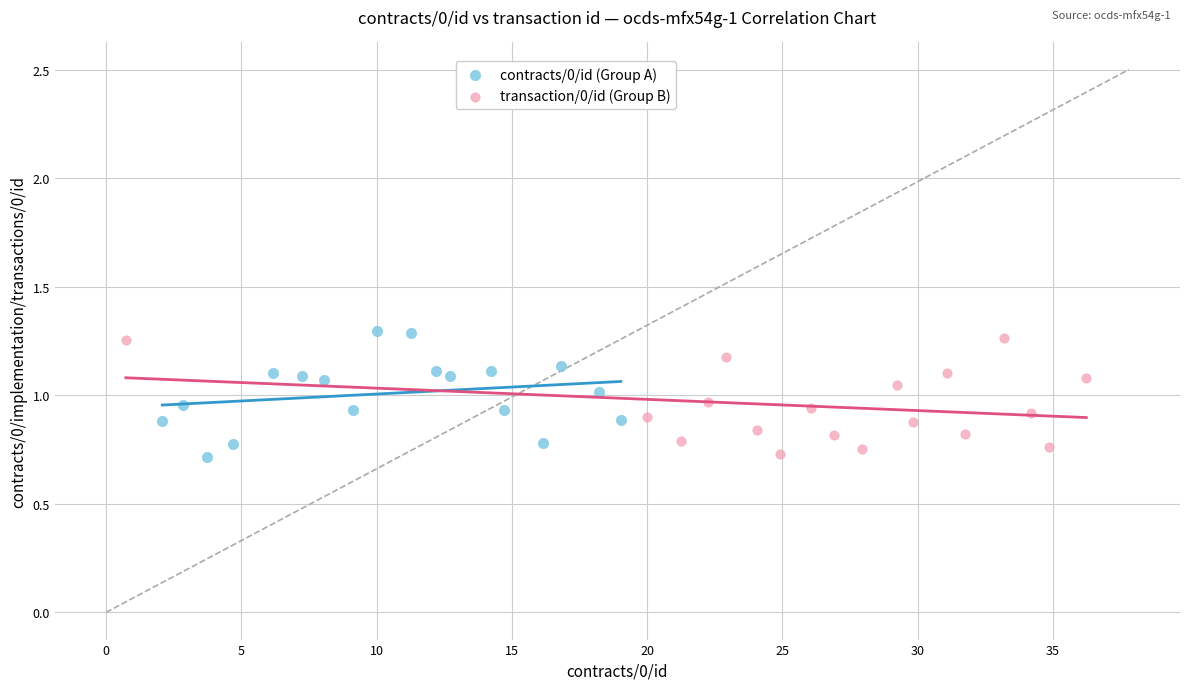

Which series has the widest spread of Y values?

contracts/0/id (Group A)